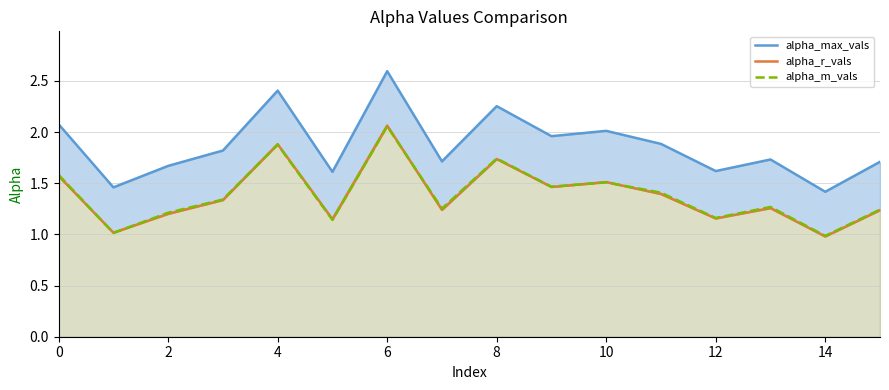

Is it true that alpha_r_vals equals 1.2 at 15?

True